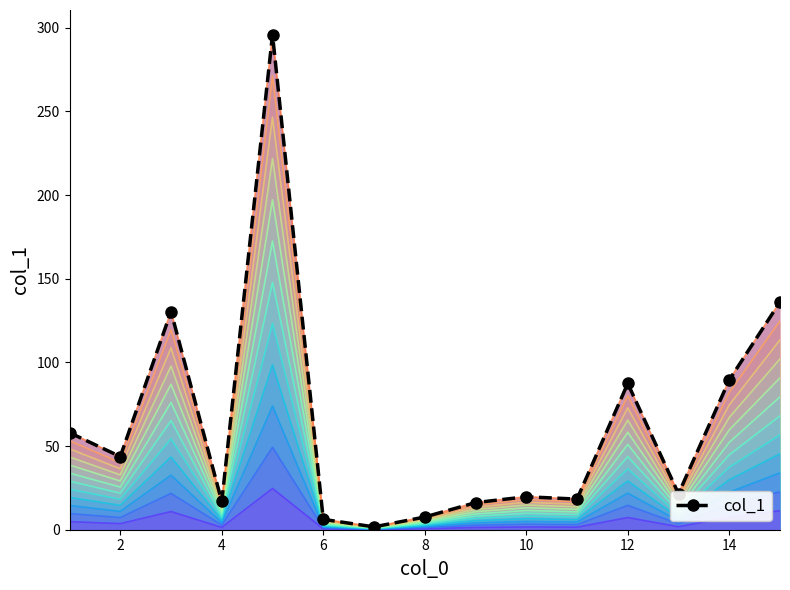

The value of col_1 at 8 is 7.6. True or false?

True